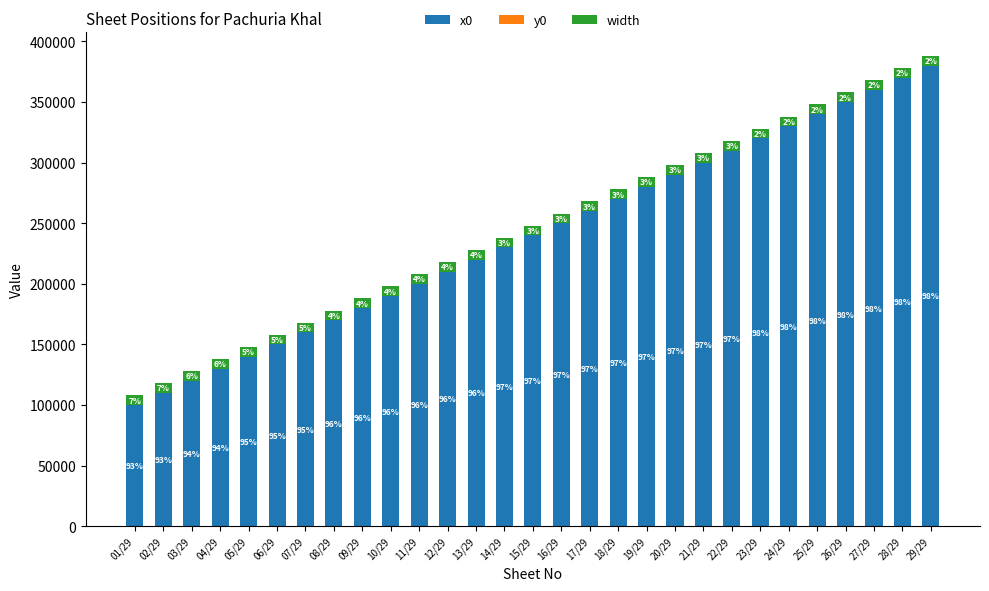

How many bars are there in total?

29